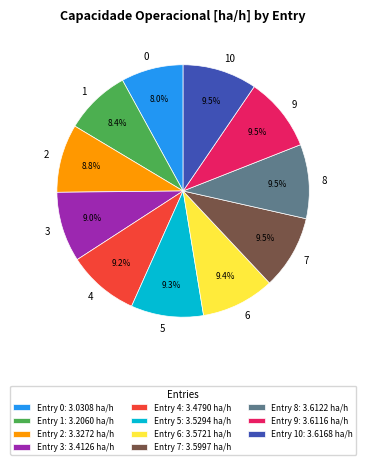

How many segments does this pie chart have?

11